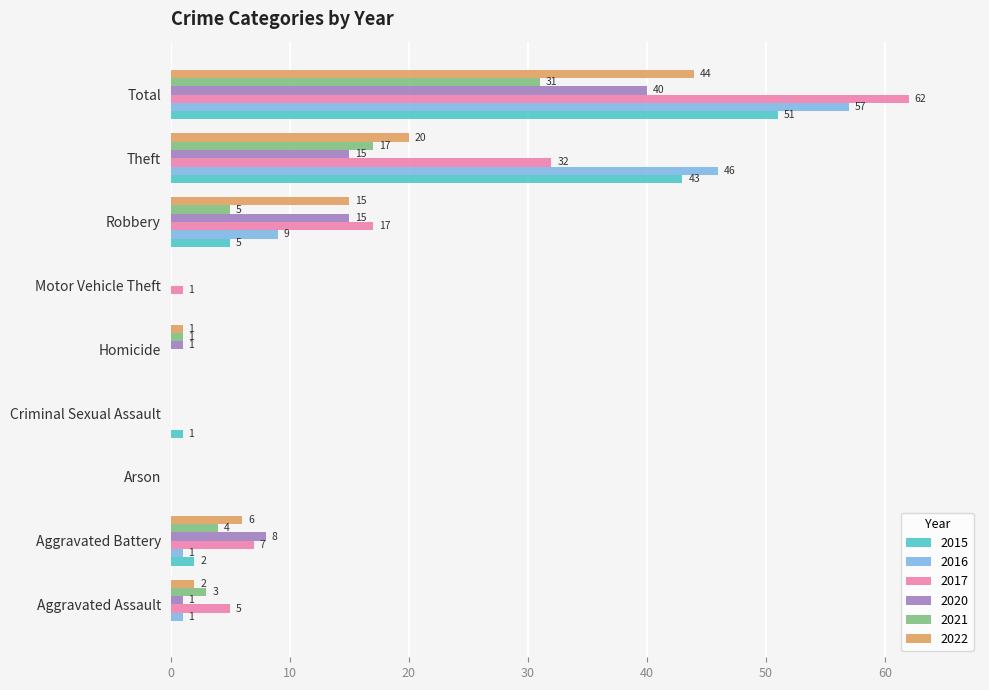

The 2022 series shows 0 at Arson. True or false?

True